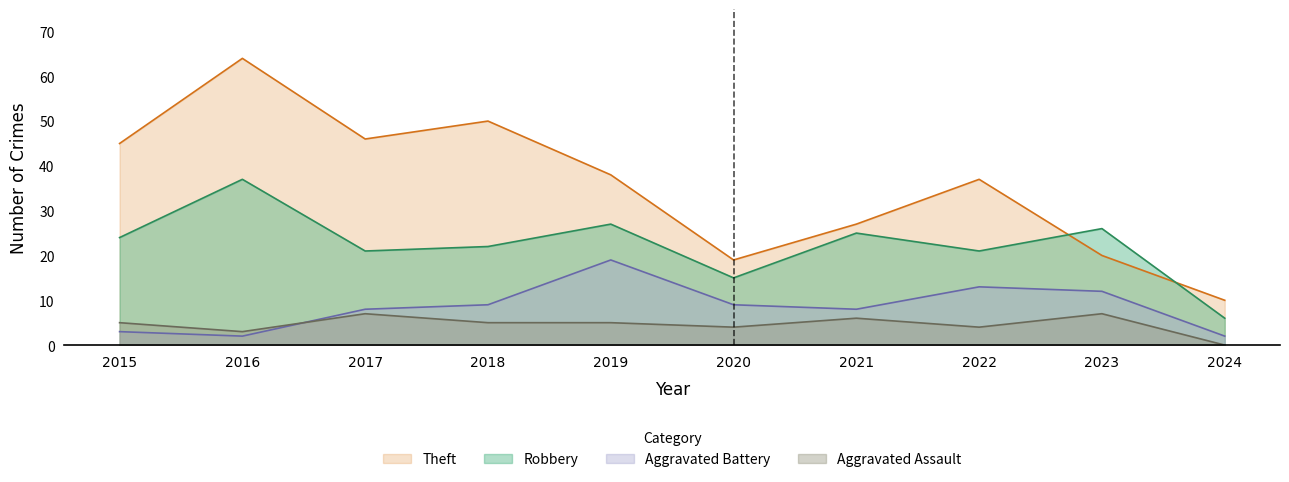

Reading right to left, what are all the values shown in this chart?

Theft: 2024=10	2023=20	2022=37	2021=27	2020=19	2019=38	2018=50	2017=46	2016=64	2015=45
Robbery: 2024=6	2023=26	2022=21	2021=25	2020=15	2019=27	2018=22	2017=21	2016=37	2015=24
Aggravated Battery: 2024=2	2023=12	2022=13	2021=8	2020=9	2019=19	2018=9	2017=8	2016=2	2015=3
Aggravated Assault: 2024=0	2023=7	2022=4	2021=6	2020=4	2019=5	2018=5	2017=7	2016=3	2015=5